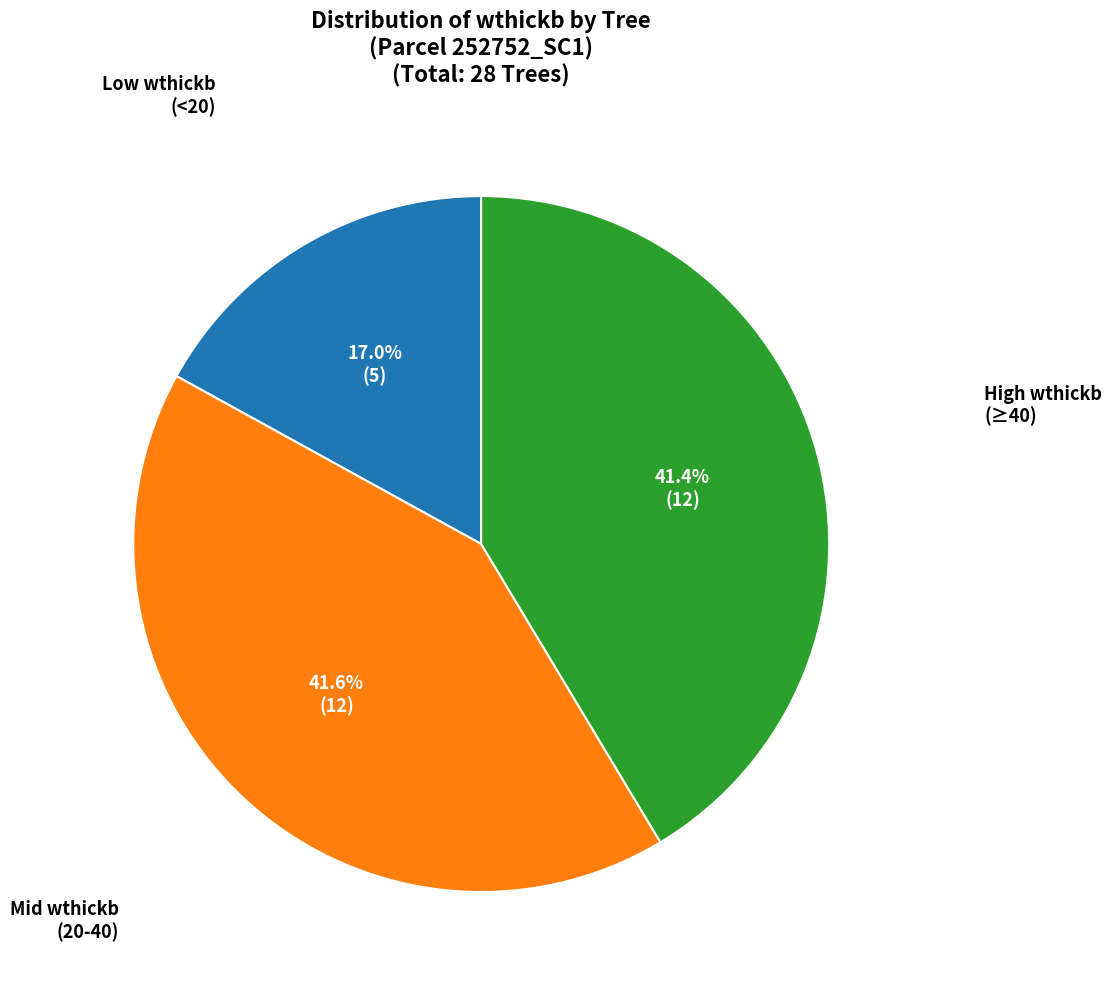

Count the number of slices in the pie.

3